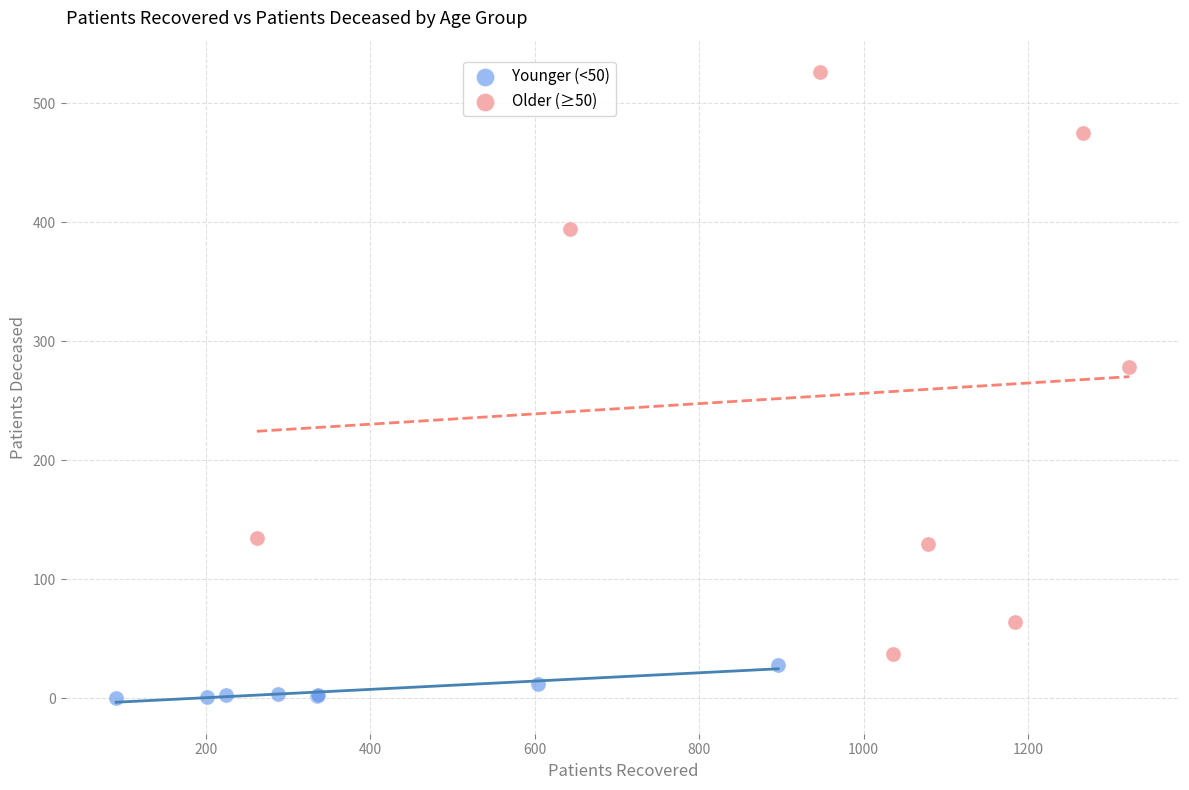

Which series contains the lowest Y value?

Younger (<50)